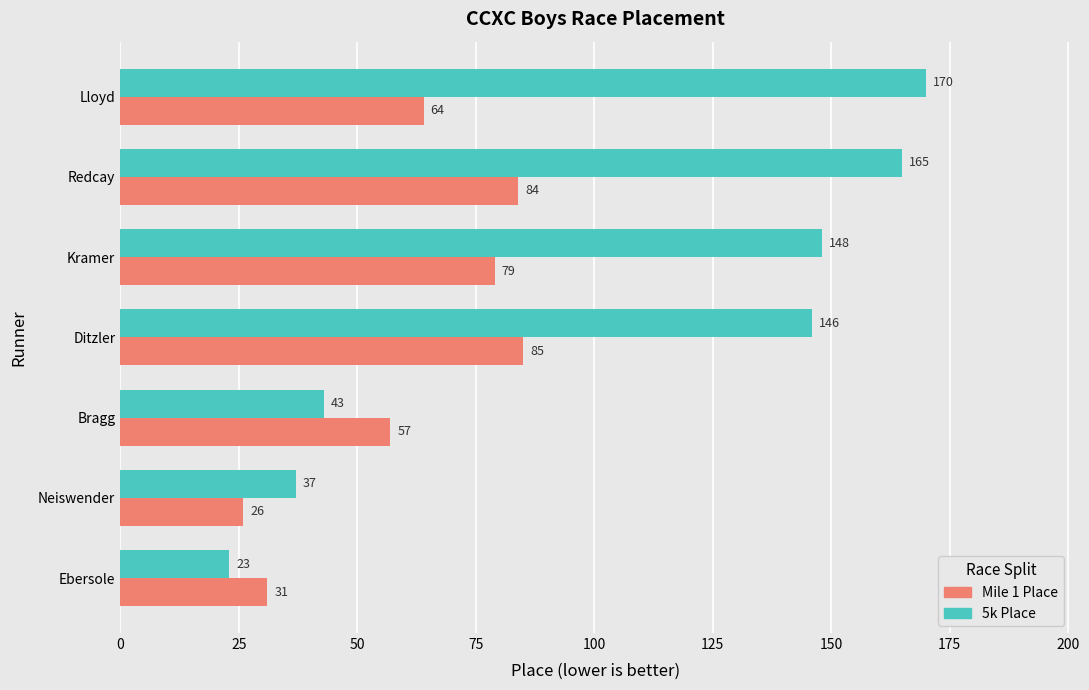

The value of 5k Place at Ditzler is 202. True or false?

False